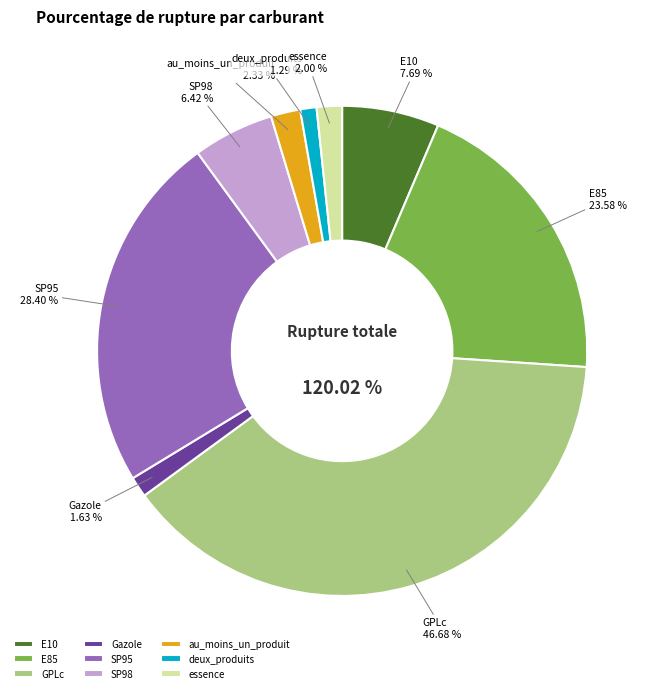

Does any single category account for the majority?

No